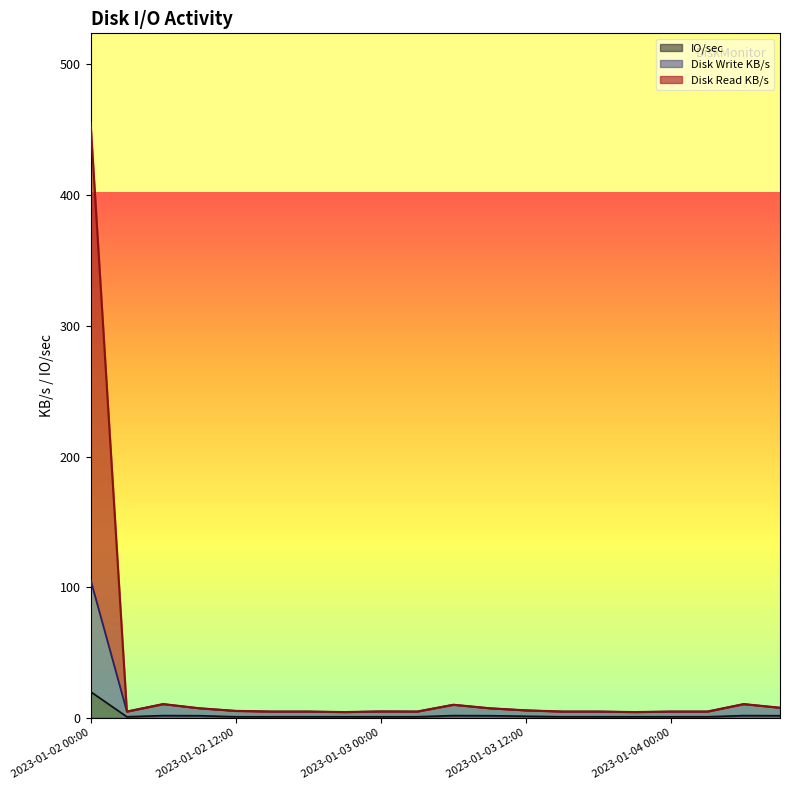

What position from the left is 2023-01-04 03:00?

18